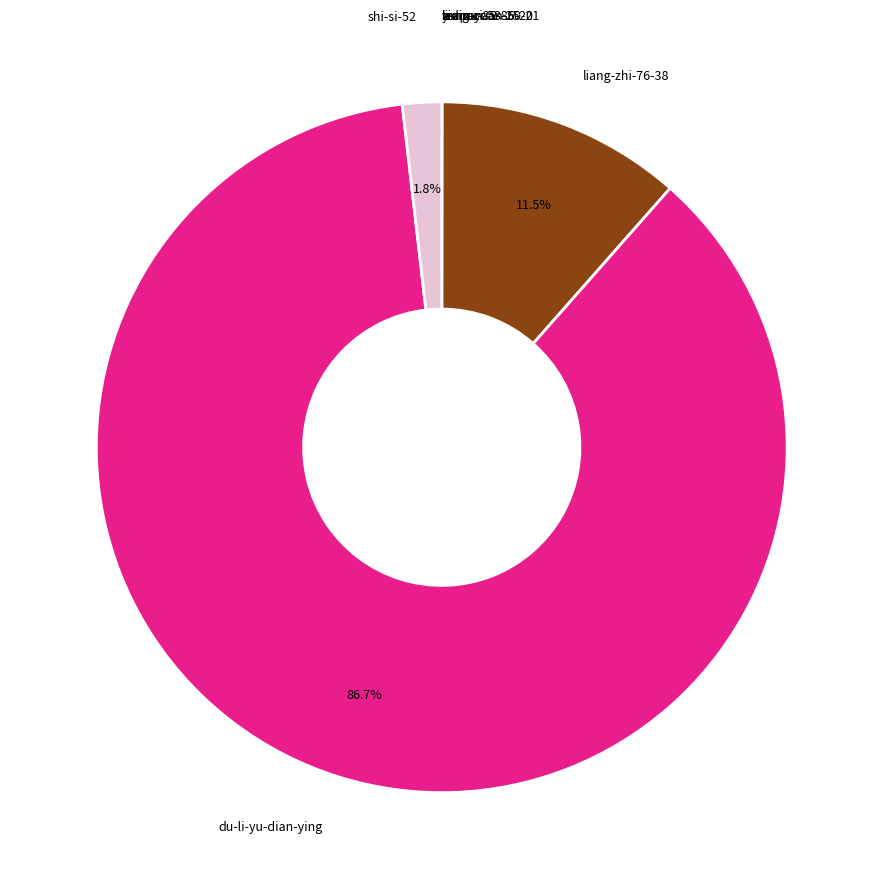

Is there a majority slice in this chart?

Yes